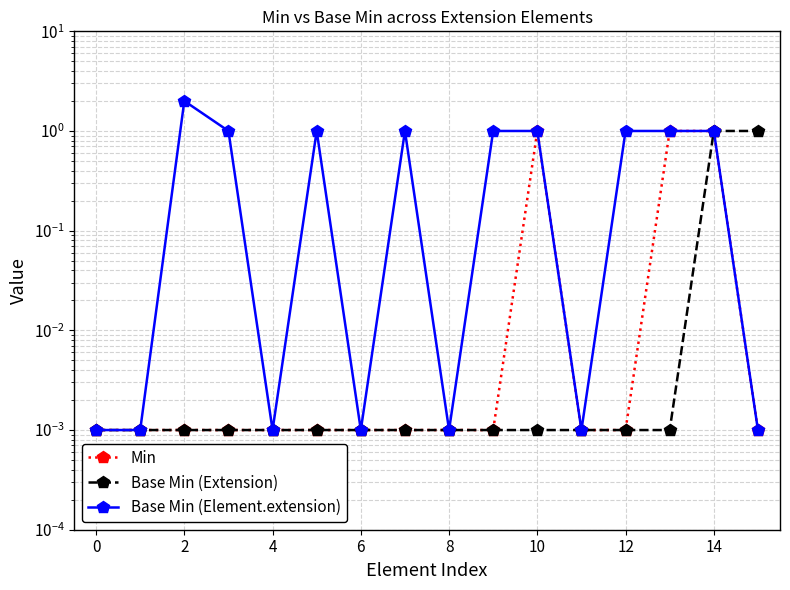

The Base Min (Extension) series shows 0.0 at 0. True or false?

False